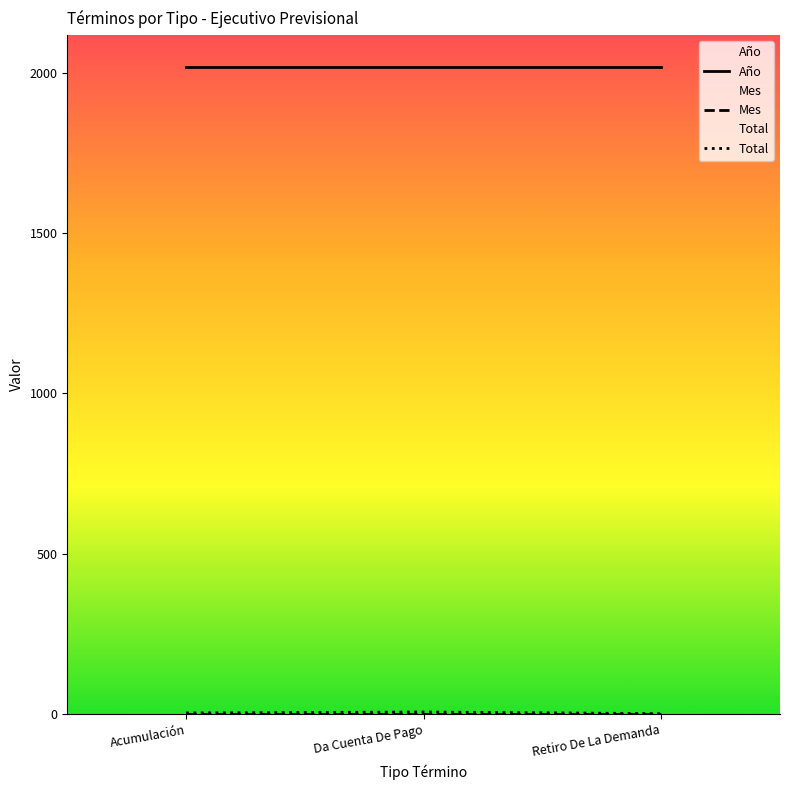

At which label is Mes closest to 1?

Acumulación